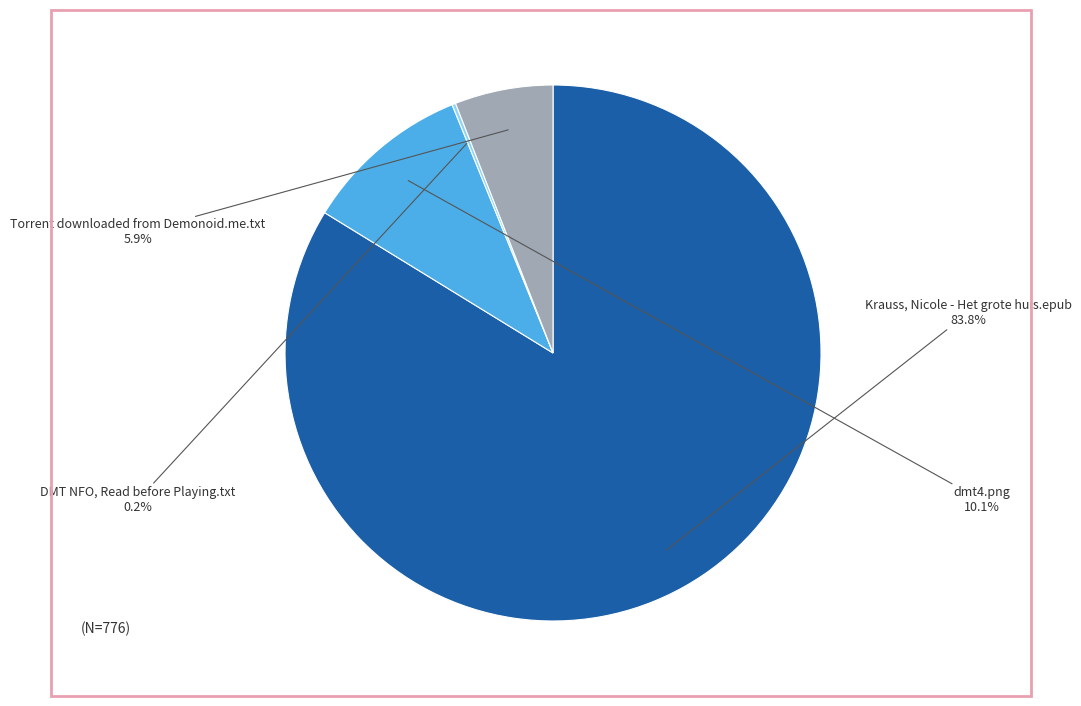

Combined, do Krauss, Nicole - Het grote huis.epub and dmt4.png account for over 50%?

Yes